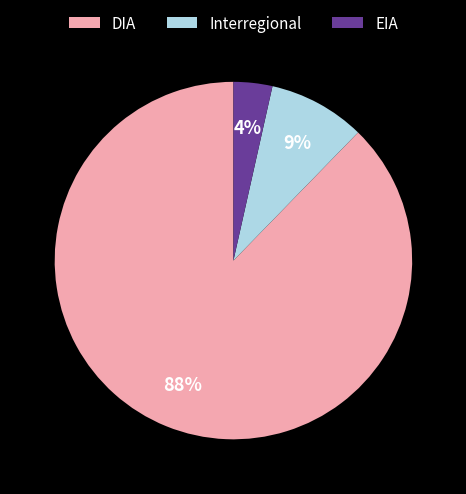

Between EIA and DIA, which is larger?

DIA